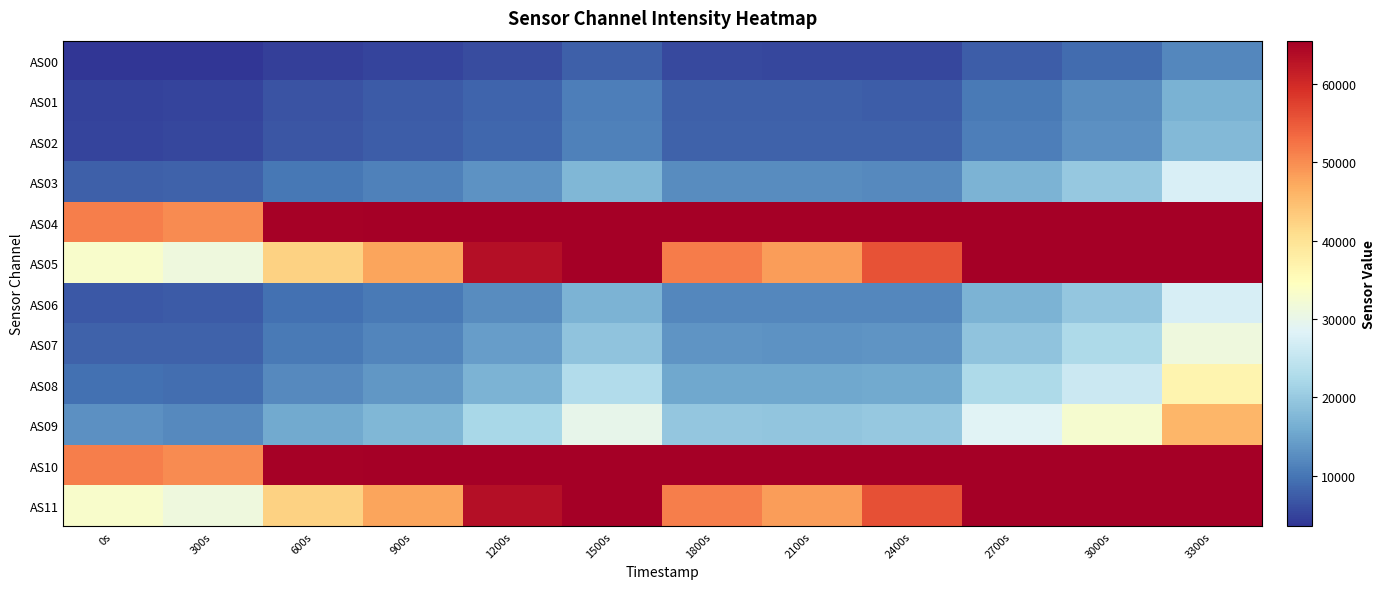

What is the maximum value shown in the chart?

65535